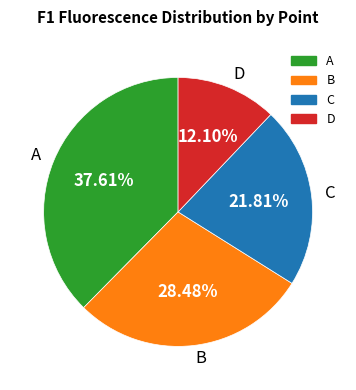

To the nearest percent, what is the difference between the C and D slice percentages?

10%